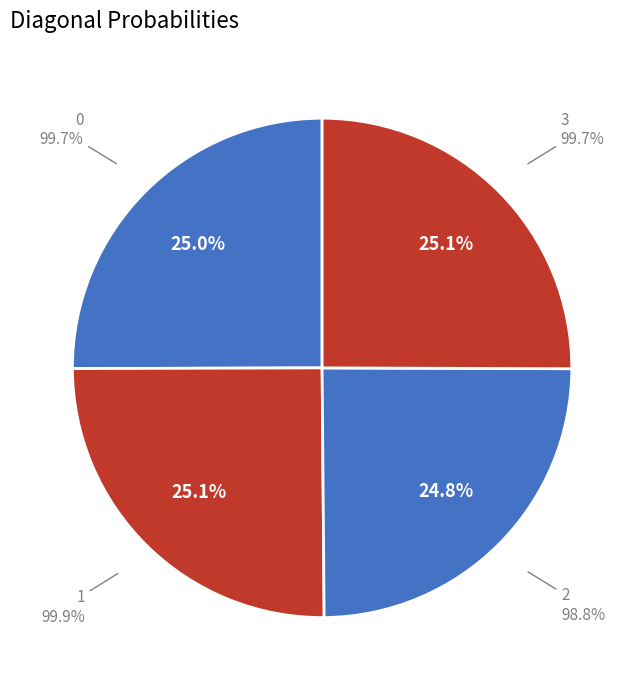

Does 3 account for over 50% of the chart?

No